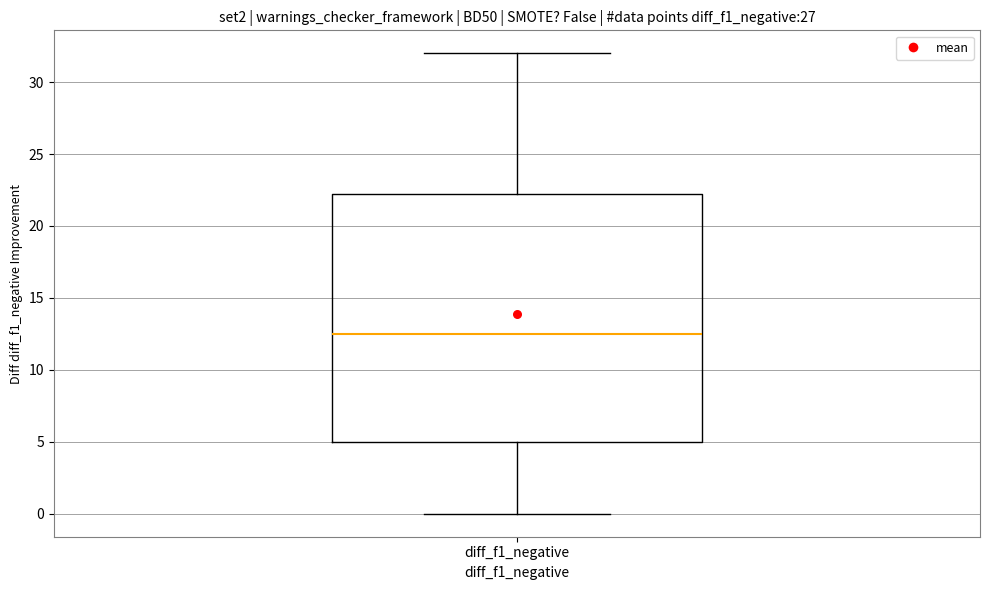

Where is the upper edge of the box for diff_f1_negative on the y-axis? The values are not printed on the chart, so give them approximately, as read against the axis.

22.5